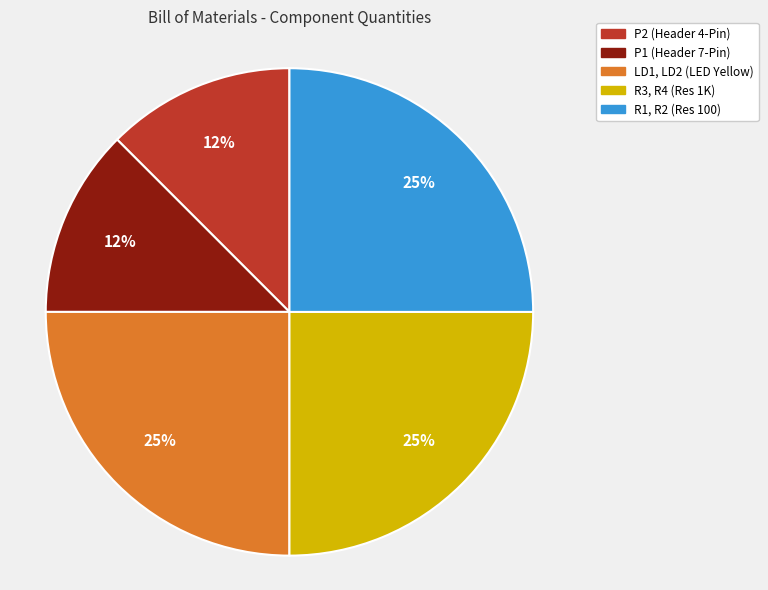

Count the number of slices in the pie.

5